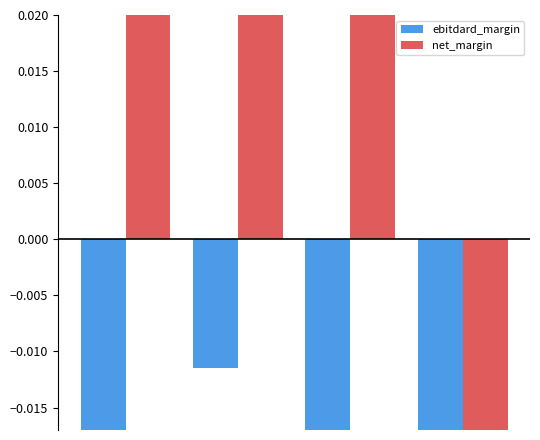

Count the net_margin values in the range 0 to 1.

3